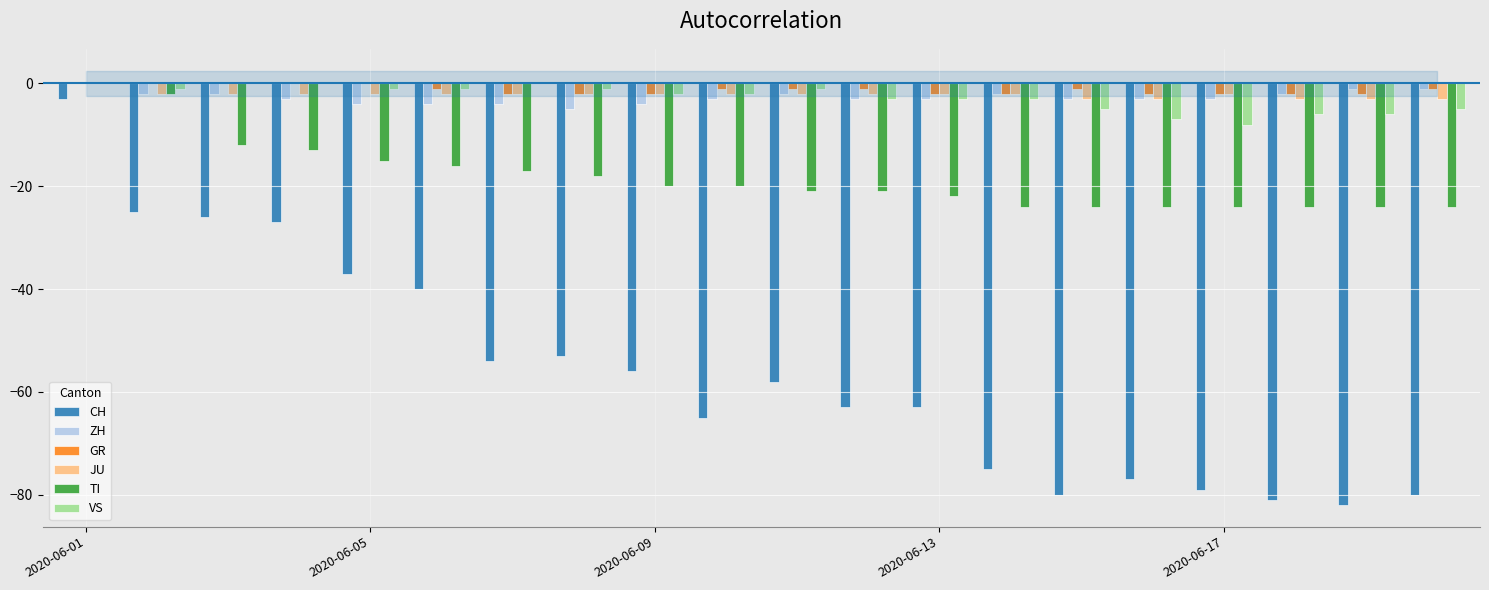

What is the sum of all TI values?

-365